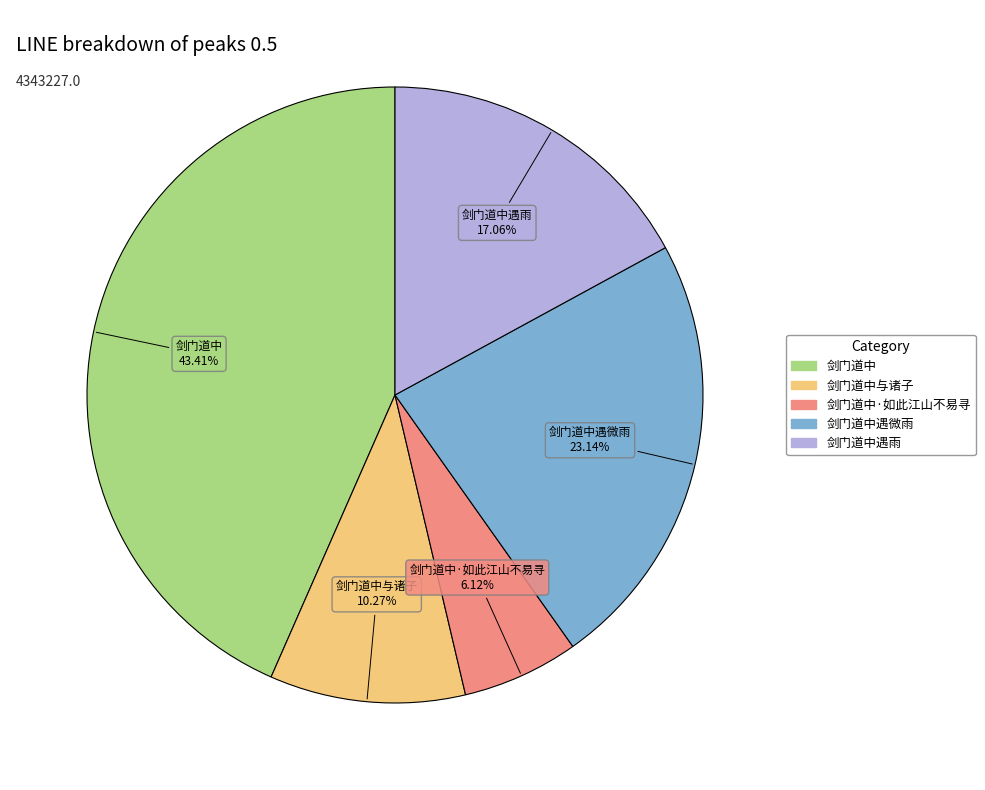

Is there any slice that represents more than half of the pie?

No